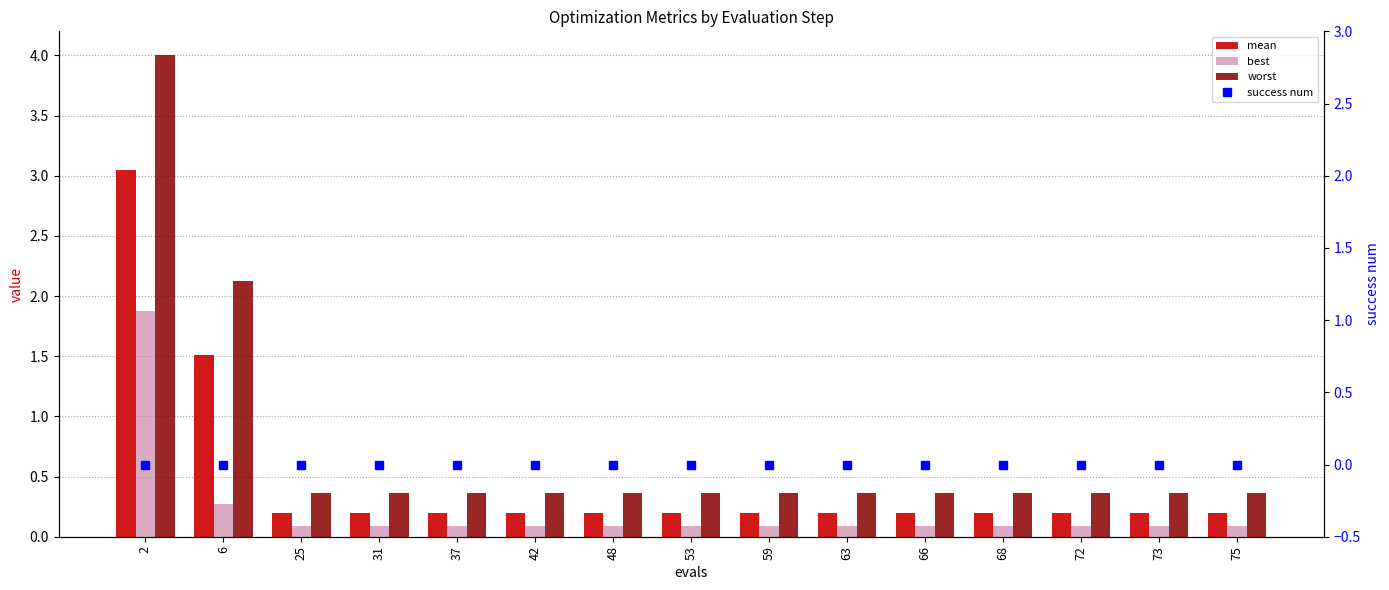

List the labels in order of success num value, largest first.

2, 6, 25, 31, 37, 42, 48, 53, 59, 63, 66, 68, 72, 73, 75